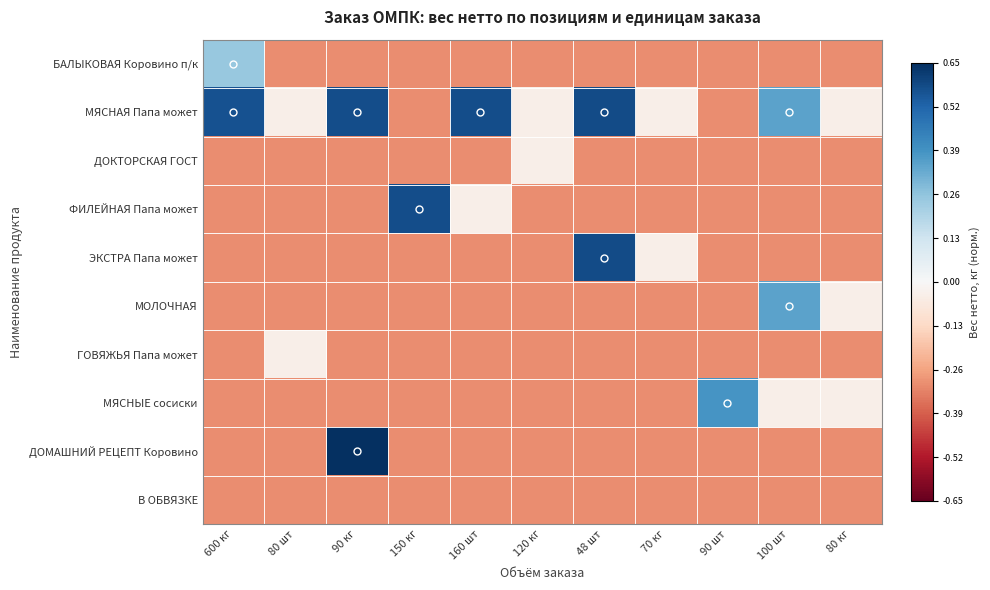

Reading left to right, extract all data points from this chart.

БАЛЫКОВАЯ Коровино п/к: 600 кг=0.2	80 шт=-0.3	90 кг=-0.3	150 кг=-0.3	160 шт=-0.3	120 кг=-0.3	48 шт=-0.3	70 кг=-0.3	90 шт=-0.3	100 шт=-0.3	80 кг=-0.3
МЯСНАЯ Папа может: 600 кг=0.6	80 шт=-0.0	90 кг=0.6	150 кг=-0.3	160 шт=0.6	120 кг=-0.0	48 шт=0.6	70 кг=-0.0	90 шт=-0.3	100 шт=0.4	80 кг=-0.0
ДОКТОРСКАЯ ГОСТ: 600 кг=-0.3	80 шт=-0.3	90 кг=-0.3	150 кг=-0.3	160 шт=-0.3	120 кг=-0.0	48 шт=-0.3	70 кг=-0.3	90 шт=-0.3	100 шт=-0.3	80 кг=-0.3
ФИЛЕЙНАЯ Папа может: 600 кг=-0.3	80 шт=-0.3	90 кг=-0.3	150 кг=0.6	160 шт=-0.0	120 кг=-0.3	48 шт=-0.3	70 кг=-0.3	90 шт=-0.3	100 шт=-0.3	80 кг=-0.3
ЭКСТРА Папа может: 600 кг=-0.3	80 шт=-0.3	90 кг=-0.3	150 кг=-0.3	160 шт=-0.3	120 кг=-0.3	48 шт=0.6	70 кг=-0.0	90 шт=-0.3	100 шт=-0.3	80 кг=-0.3
МОЛОЧНАЯ: 600 кг=-0.3	80 шт=-0.3	90 кг=-0.3	150 кг=-0.3	160 шт=-0.3	120 кг=-0.3	48 шт=-0.3	70 кг=-0.3	90 шт=-0.3	100 шт=0.4	80 кг=-0.0
ГОВЯЖЬЯ Папа может: 600 кг=-0.3	80 шт=-0.0	90 кг=-0.3	150 кг=-0.3	160 шт=-0.3	120 кг=-0.3	48 шт=-0.3	70 кг=-0.3	90 шт=-0.3	100 шт=-0.3	80 кг=-0.3
МЯСНЫЕ сосиски: 600 кг=-0.3	80 шт=-0.3	90 кг=-0.3	150 кг=-0.3	160 шт=-0.3	120 кг=-0.3	48 шт=-0.3	70 кг=-0.3	90 шт=0.4	100 шт=-0.0	80 кг=-0.0
ДОМАШНИЙ РЕЦЕПТ Коровино: 600 кг=-0.3	80 шт=-0.3	90 кг=0.7	150 кг=-0.3	160 шт=-0.3	120 кг=-0.3	48 шт=-0.3	70 кг=-0.3	90 шт=-0.3	100 шт=-0.3	80 кг=-0.3
В ОБВЯЗКЕ: 600 кг=-0.3	80 шт=-0.3	90 кг=-0.3	150 кг=-0.3	160 шт=-0.3	120 кг=-0.3	48 шт=-0.3	70 кг=-0.3	90 шт=-0.3	100 шт=-0.3	80 кг=-0.3